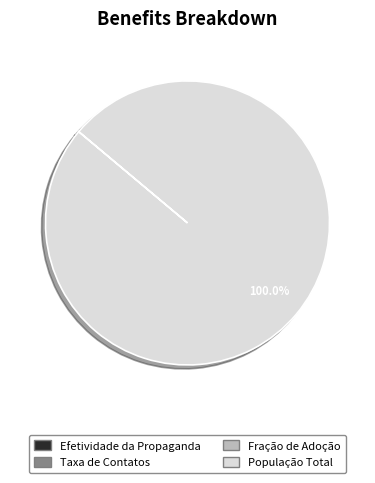

Does any single category account for the majority?

Yes